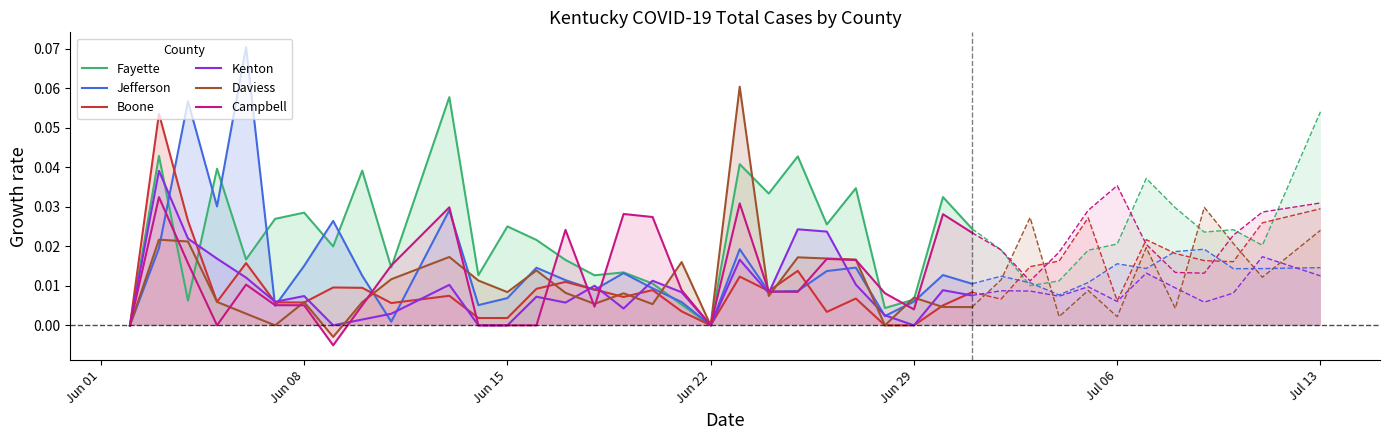

Is the value of Kenton at 8 greater than the value of Fayette at 11?

No